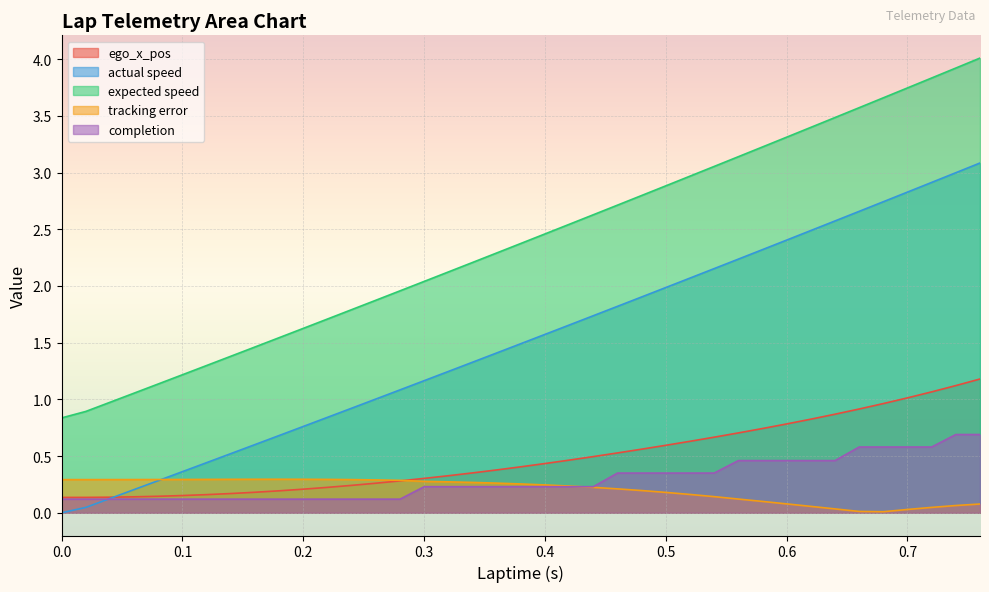

At which category is the sum across all series the highest?

0.76